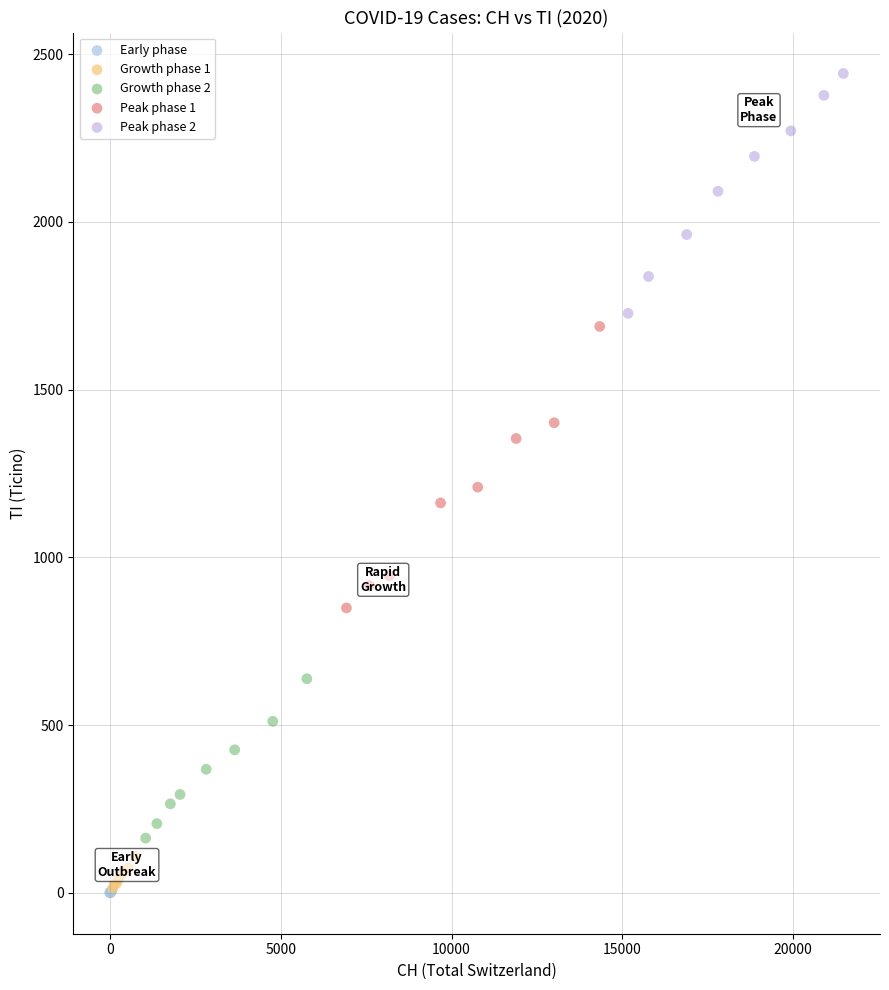

What are all the series names shown in the legend?

Early phase, Growth phase 1, Growth phase 2, Peak phase 1, Peak phase 2